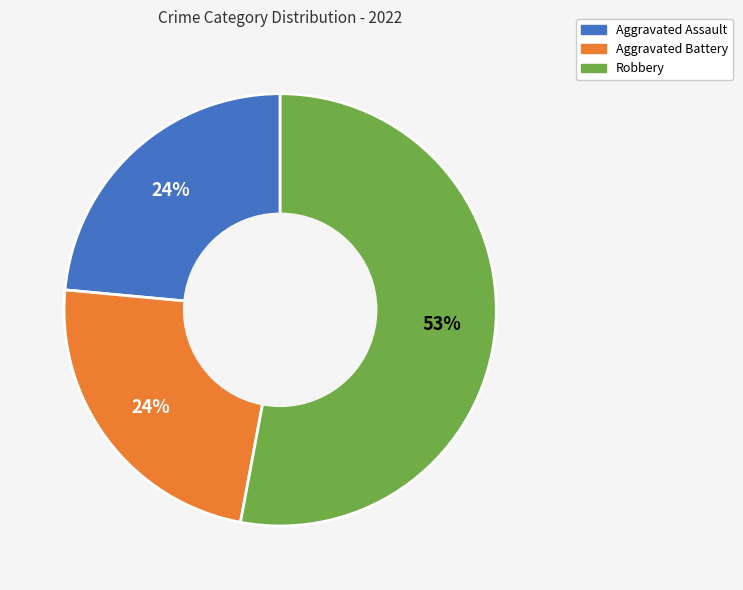

To the nearest percent, what is the average slice percentage?

33%